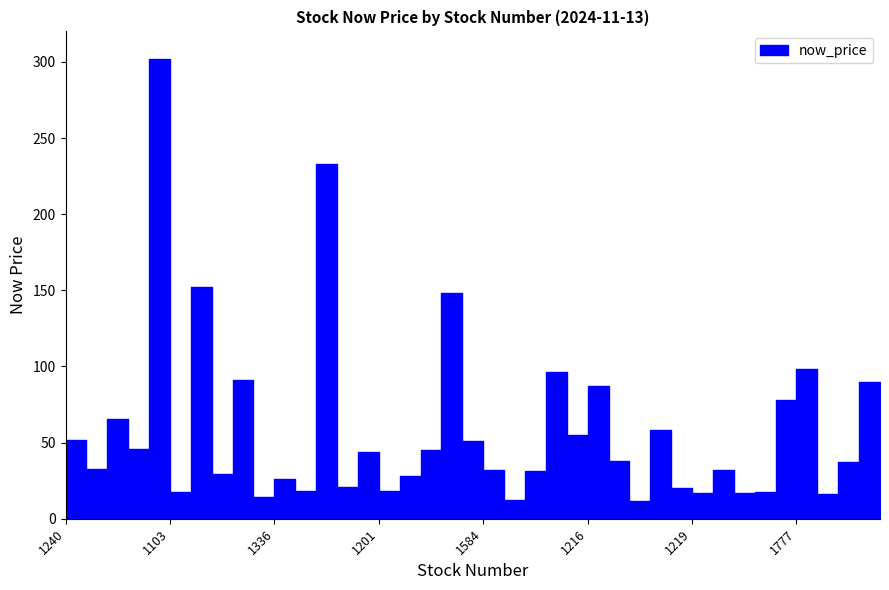

How many lines are shown in the chart?

1